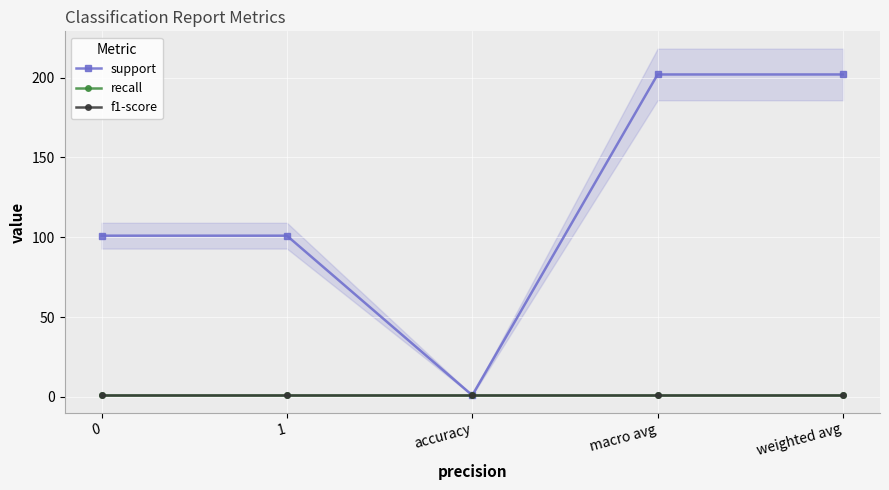

What is the average value of the f1-score series?

1